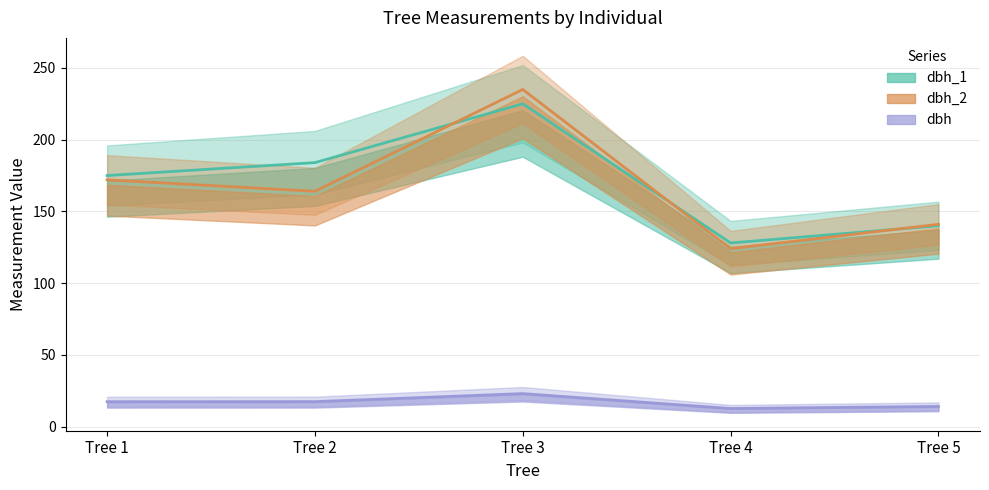

At which category is the sum across all series the highest?

Tree 3